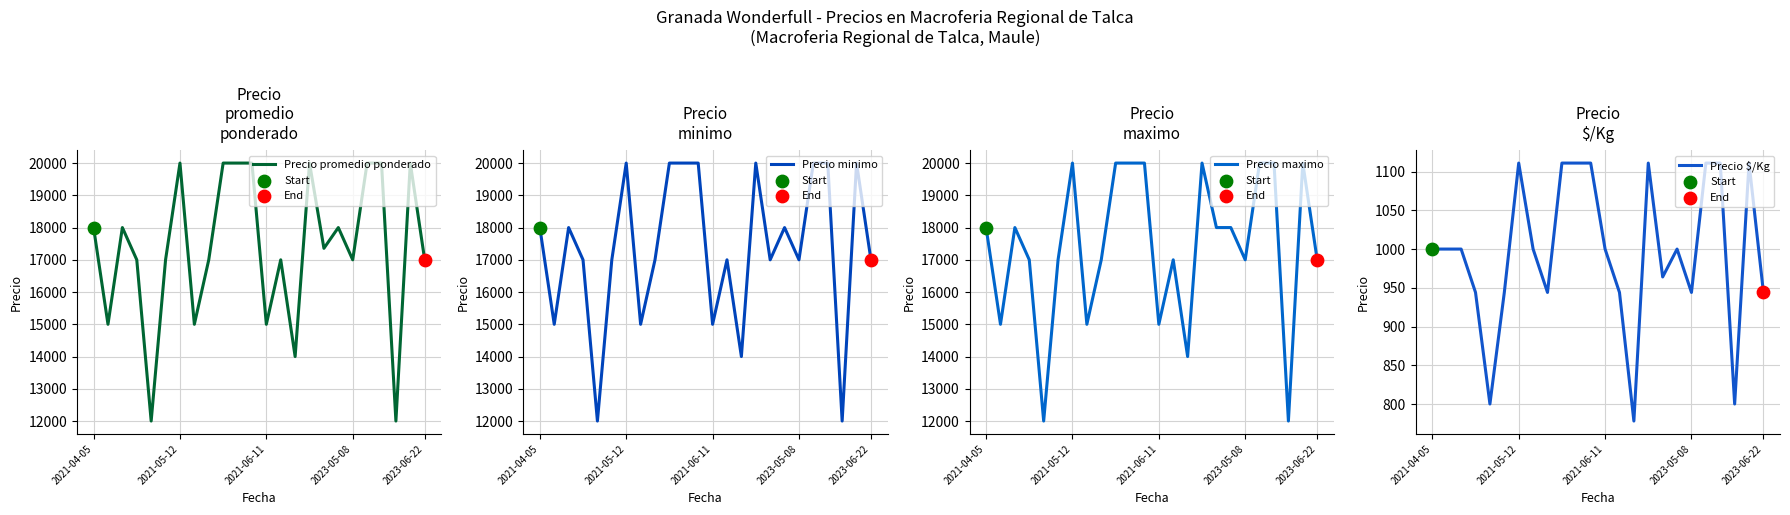

What are all the series names shown in the legend?

Precio promedio ponderado, Precio minimo, Precio maximo, Precio $/Kg